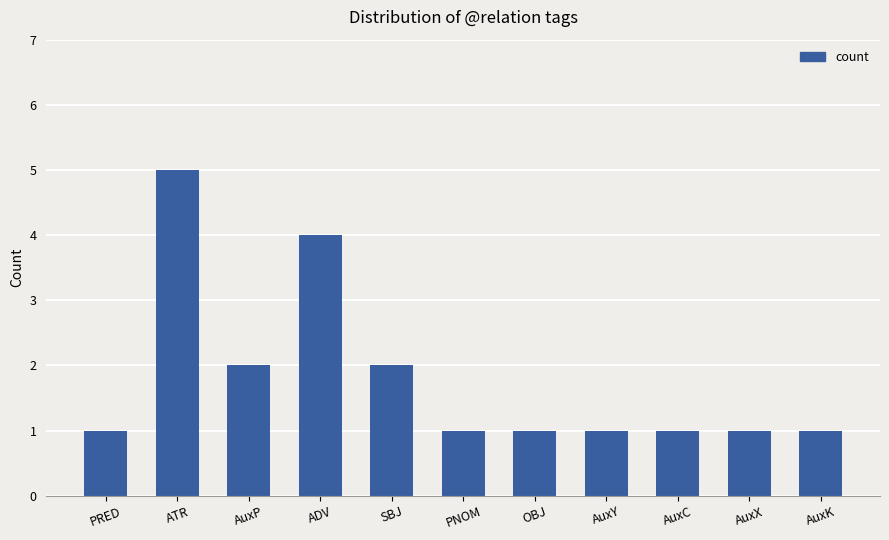

Which label corresponds to the largest value in the chart?

ATR